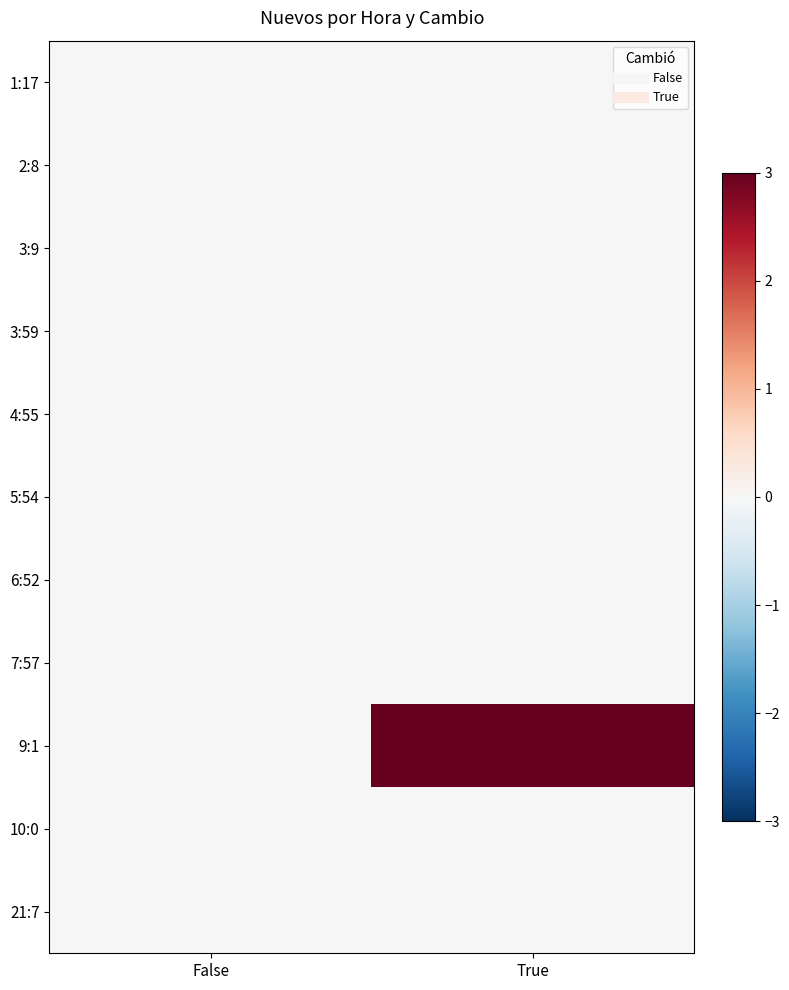

Between False and True, which is larger?

False